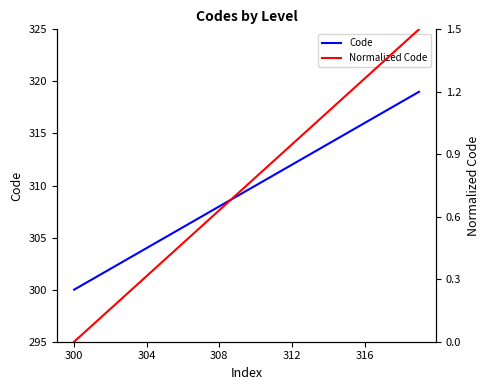

True or false: Normalized Code has a value of 1.2 at 15.

True